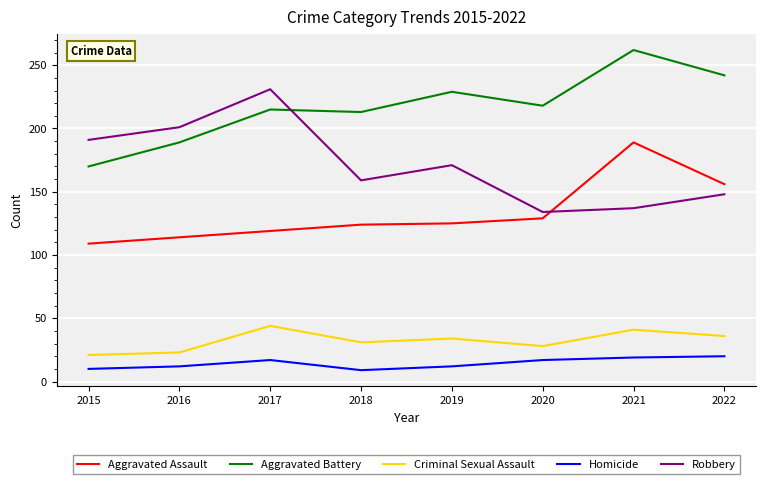

Is the value of Aggravated Assault at 2016 greater than the value of Robbery at 2016?

No